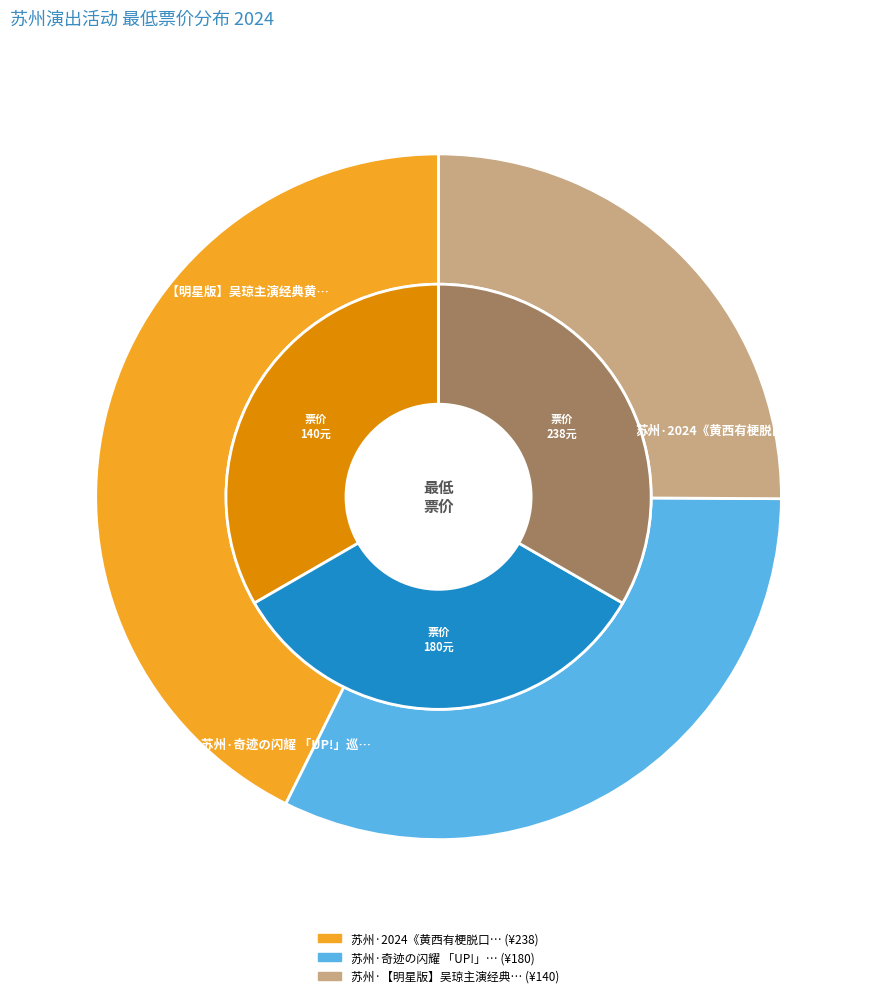

What portion of the pie excludes 苏州·2024《黄西有梗脱口秀》让你一次笑个够?

57.3%